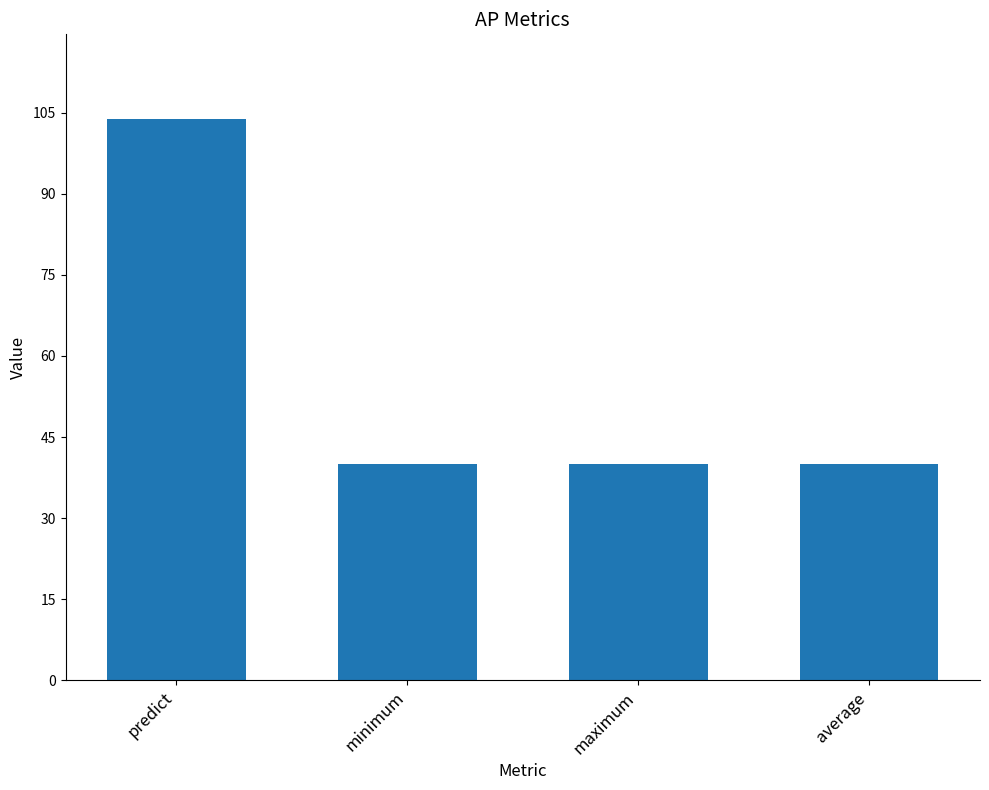

What is the greatest value displayed?

103.9